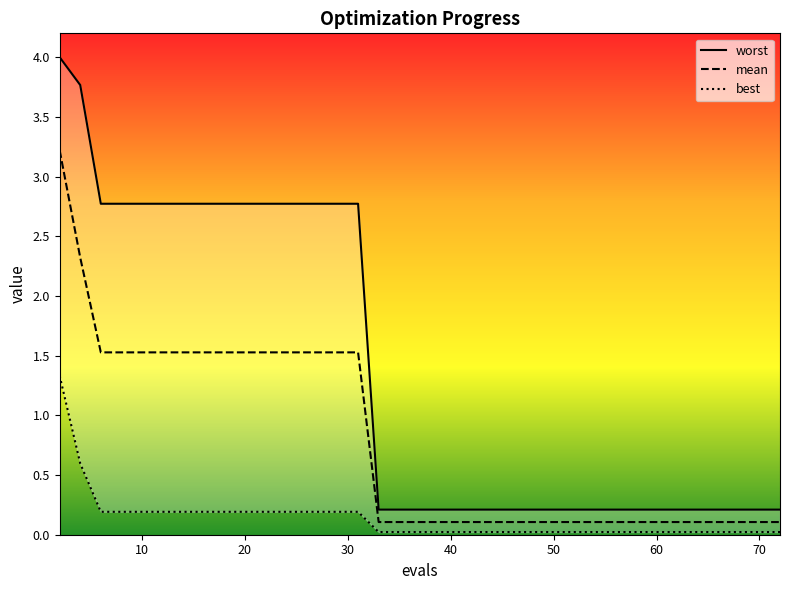

True or false: mean has a value of 0.6 at 30.

False